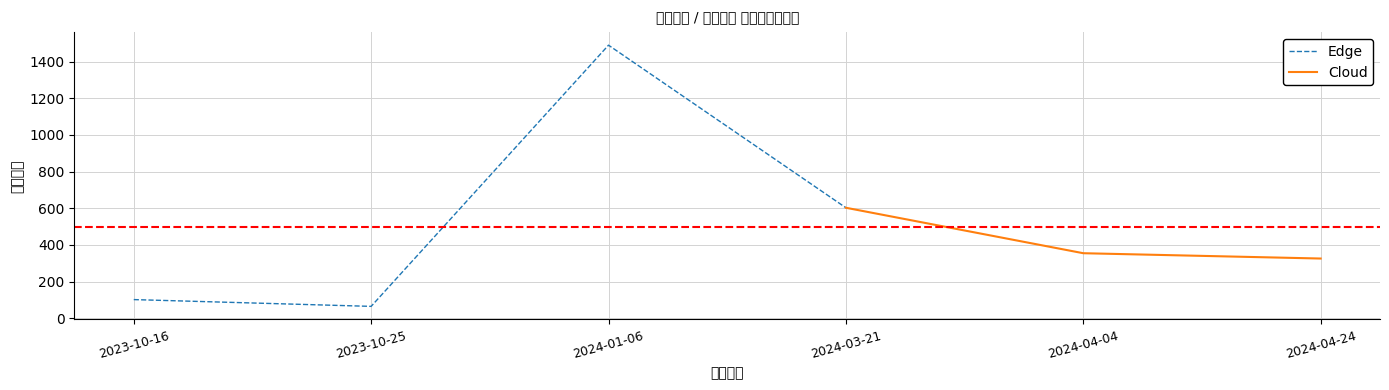

What is the label of the 1st point from the left?

2023-10-16